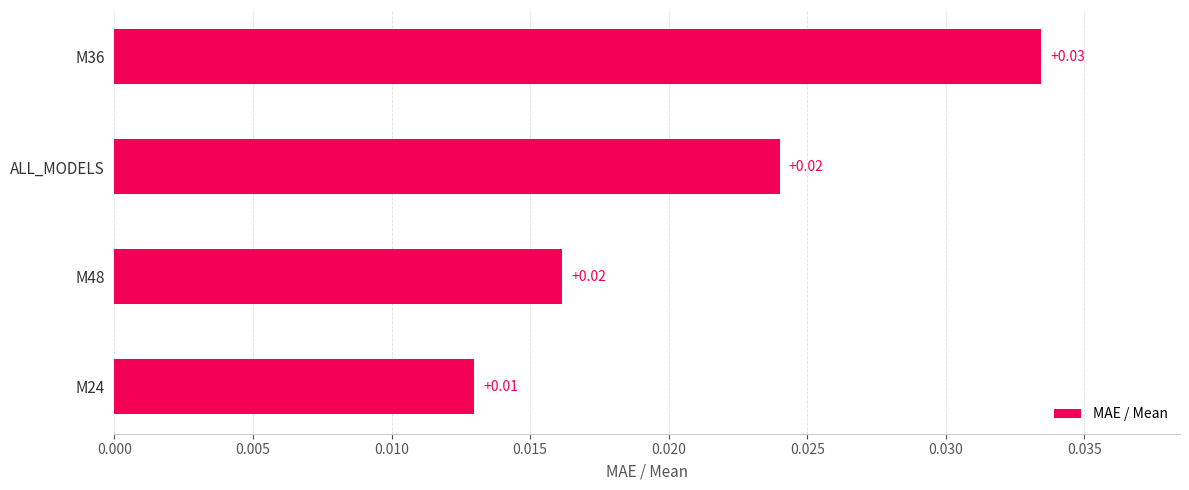

Which has a higher value, M36 or ALL_MODELS?

M36